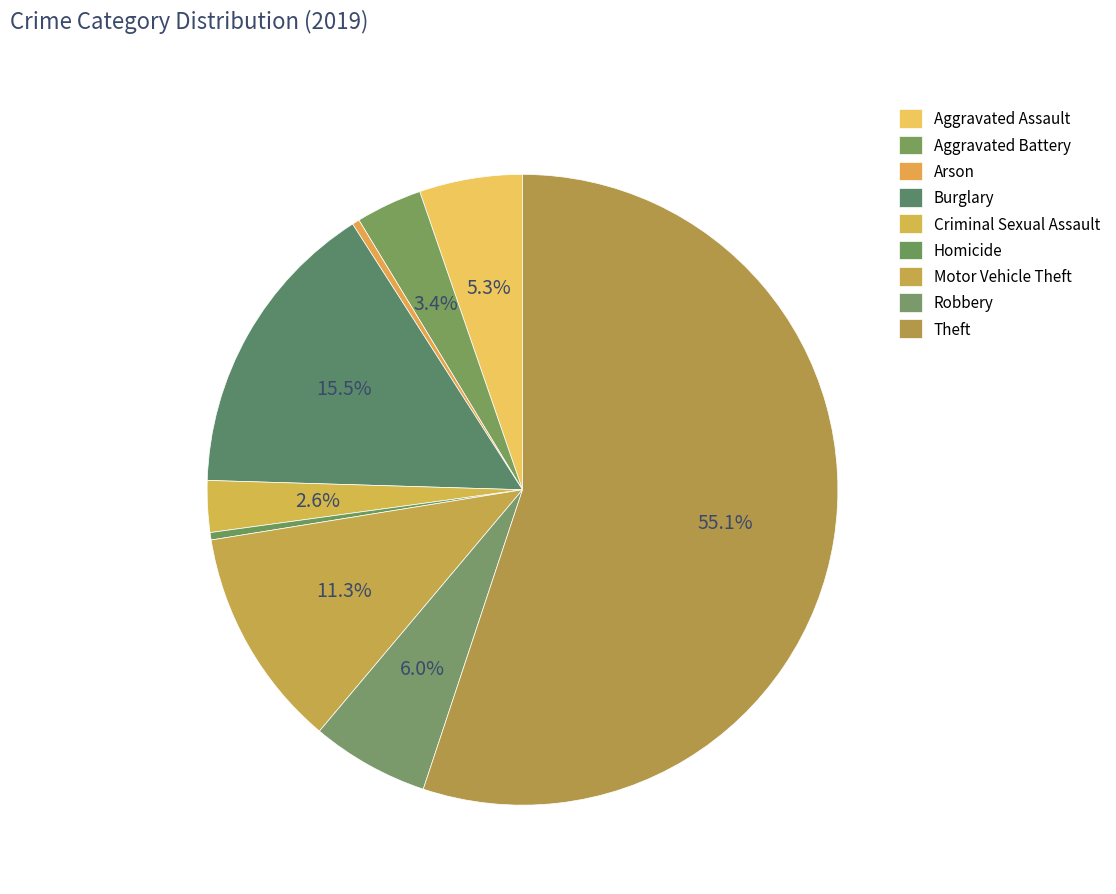

Which has a higher value, Theft or Aggravated Battery?

Theft